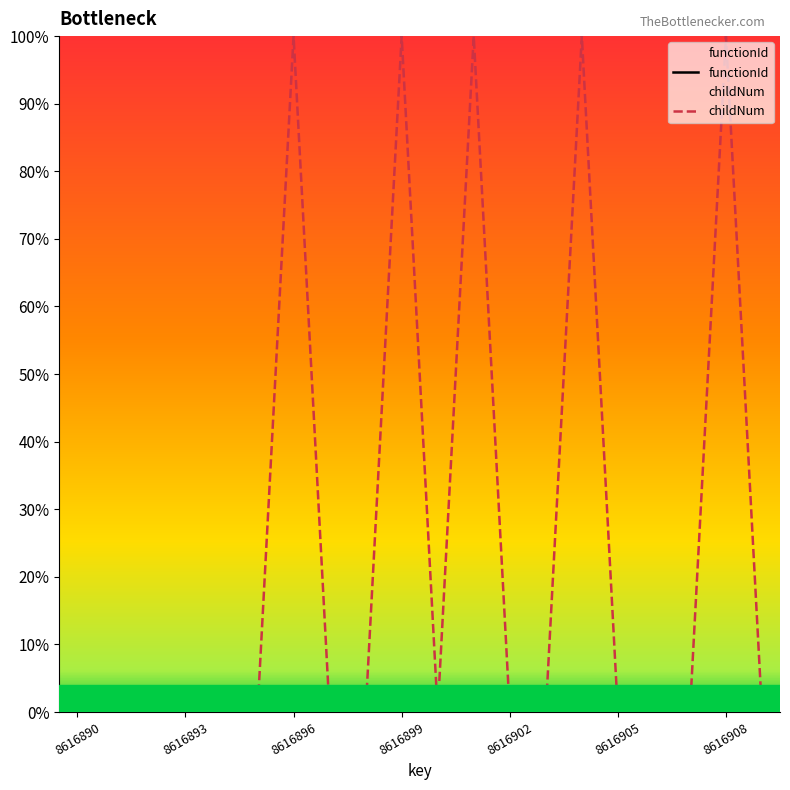

Count the number of categories in the chart.

20